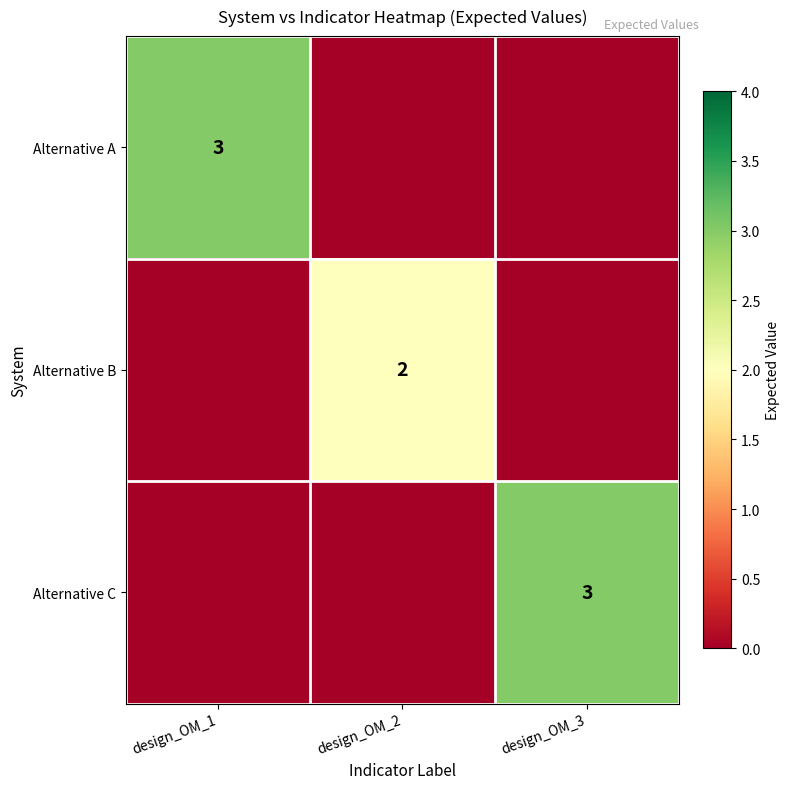

True or false: Alternative B has a value of 1 at design_OM_2.

False